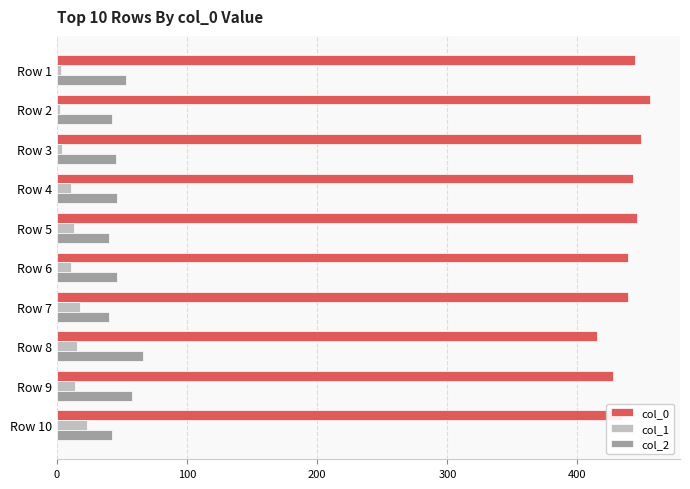

True or false: col_1 has a value of 39 at Row 10.

False